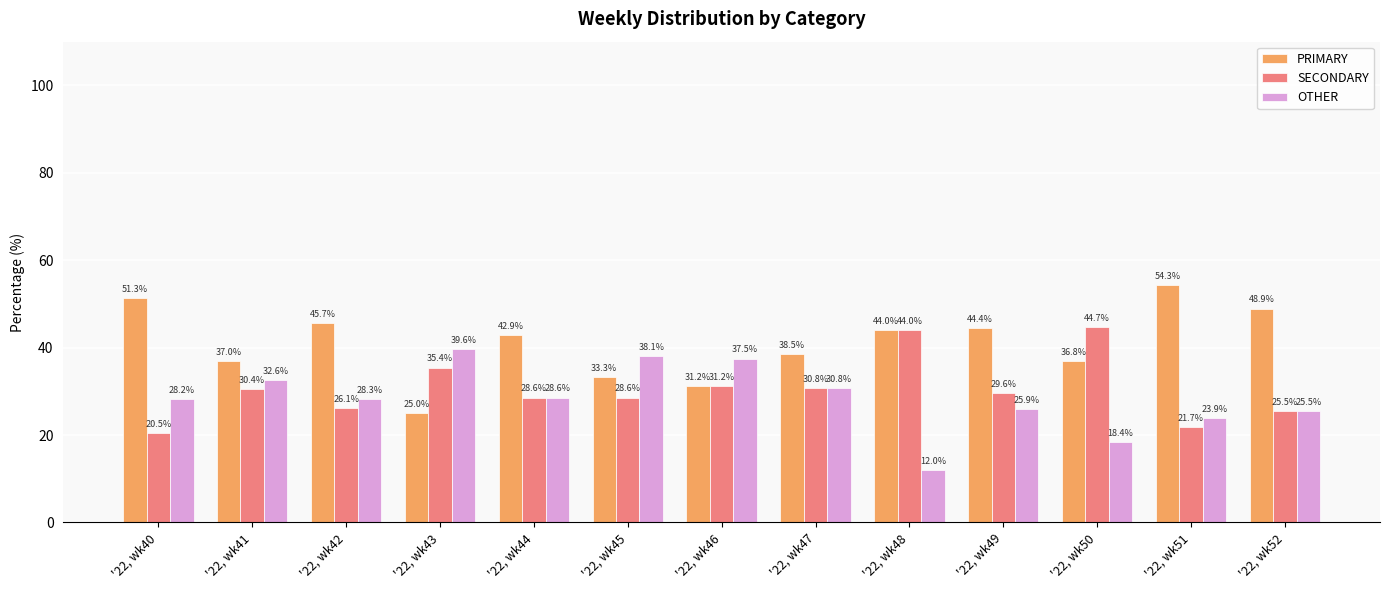

Which series changed the most between '22, wk50 and '22, wk52?

SECONDARY